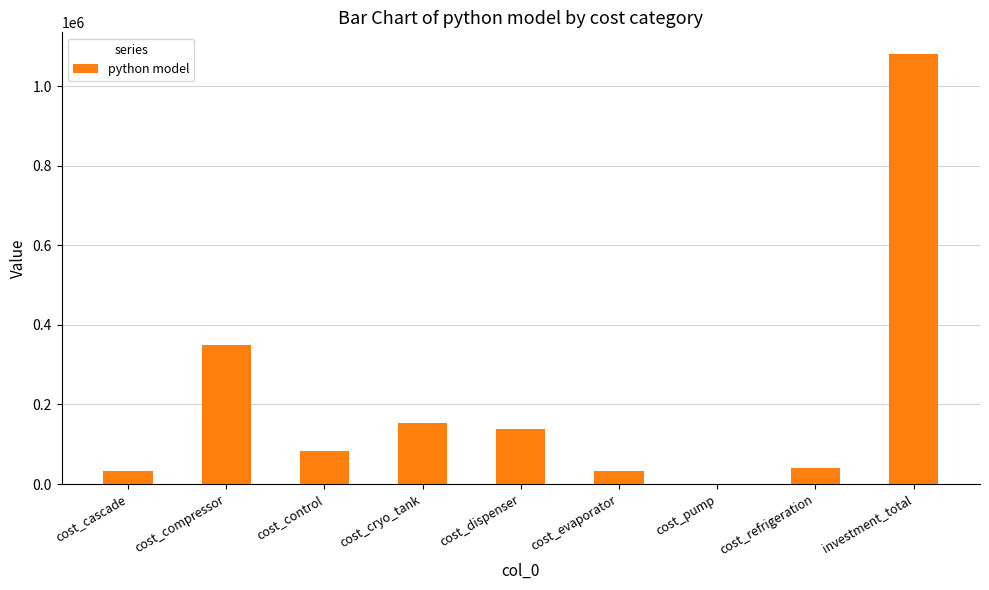

True or false: the data shows 40436.6 at cost_refrigeration.

True